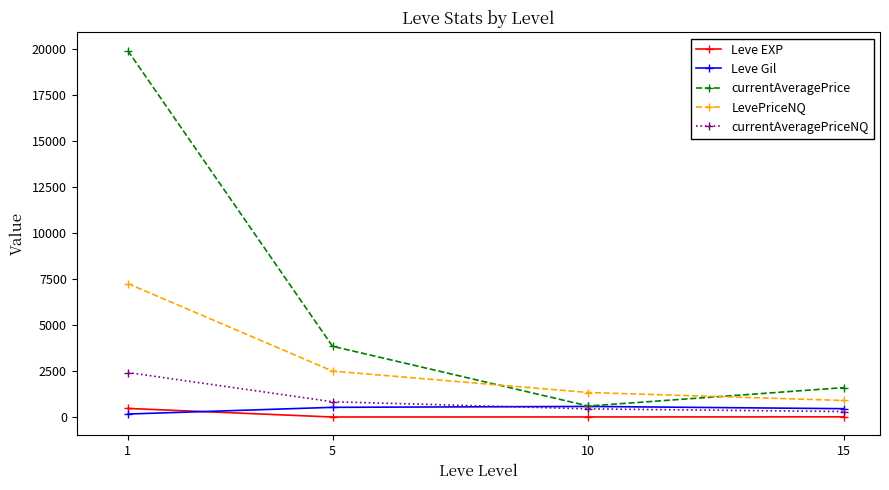

Does the chart display data point markers on the line(s)?

Yes